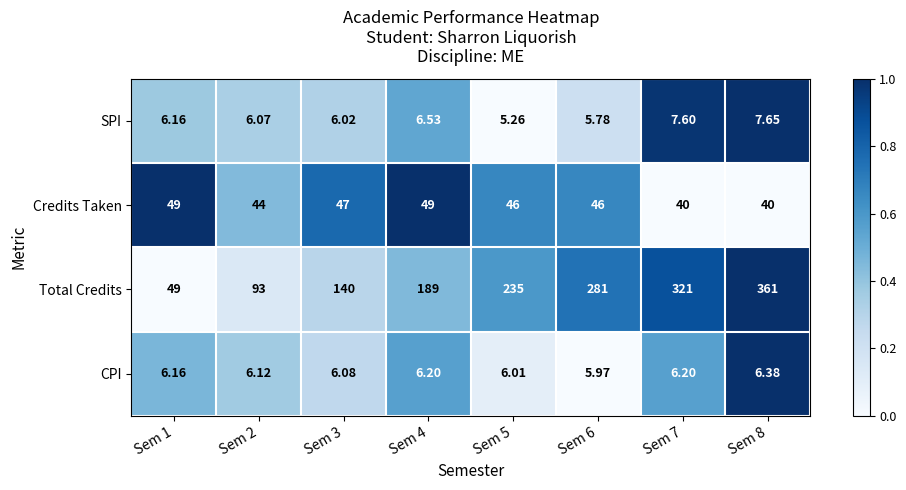

At Sem 8, list the series in order from largest to smallest.

Total Credits, Credits Taken, SPI, CPI